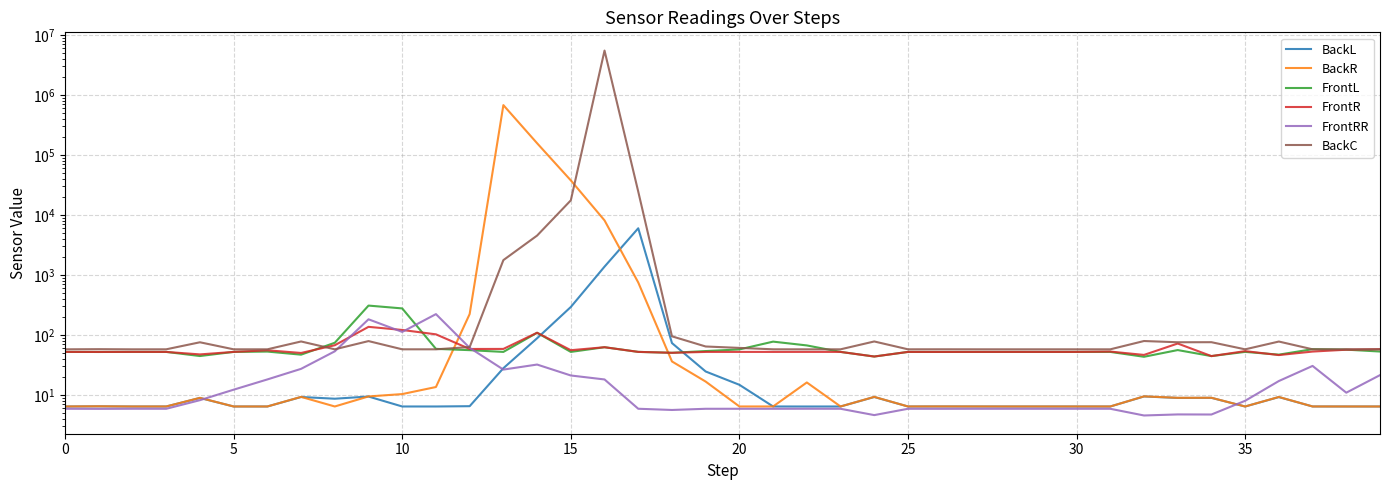

What is the sum of the BackC values at 34 and 27?

133.7